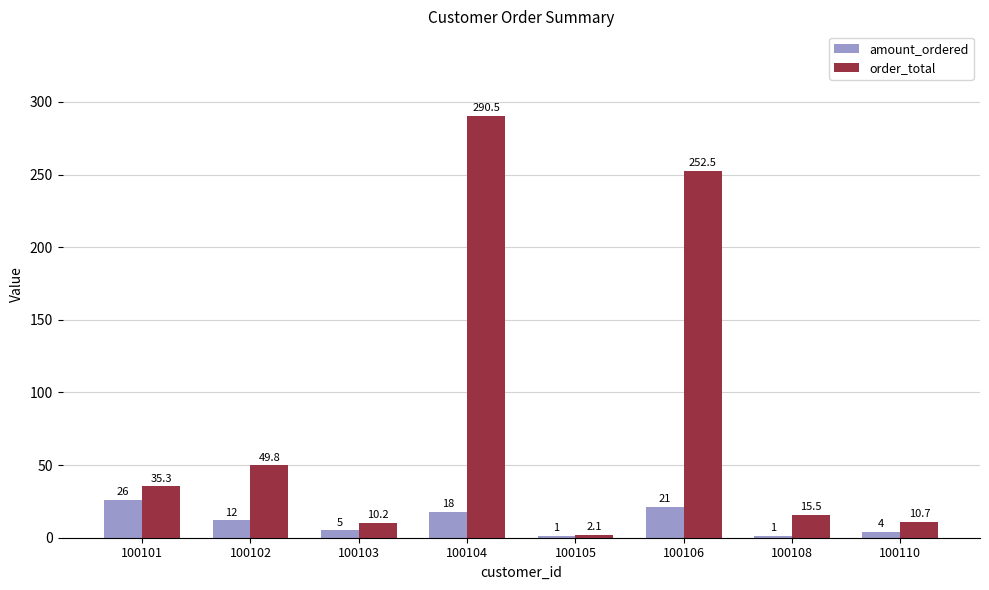

How many distinct data groups are displayed?

2